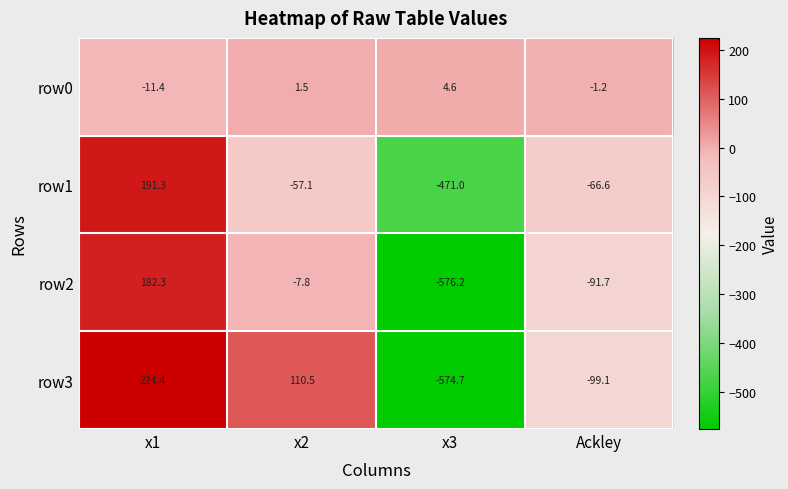

Reading right to left, extract all data points from this chart.

row0: -1.2	4.6	1.5	-11.4
row1: -66.6	-471.0	-57.1	191.3
row2: -91.7	-576.2	-7.8	182.3
row3: -99.1	-574.7	110.5	224.4